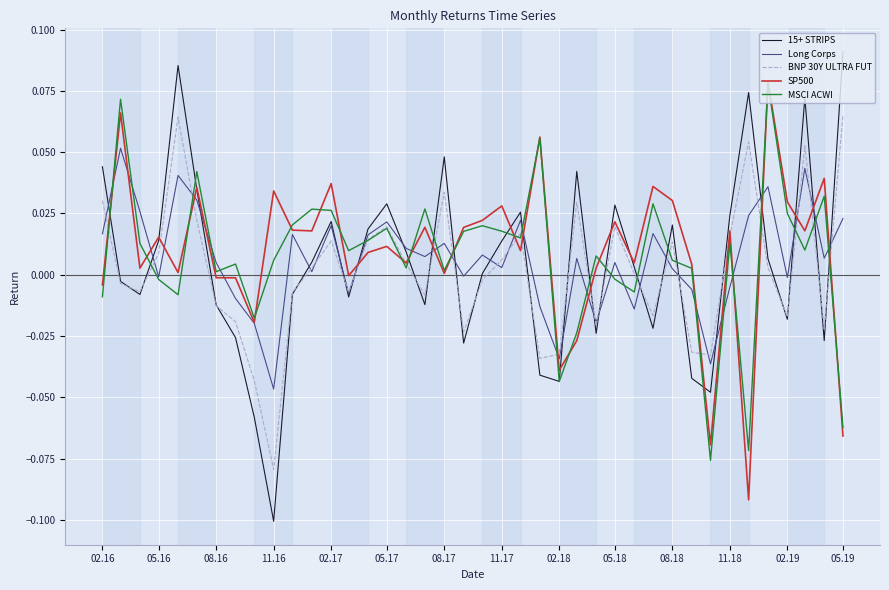

Which series has the widest spread of values?

15+ STRIPS